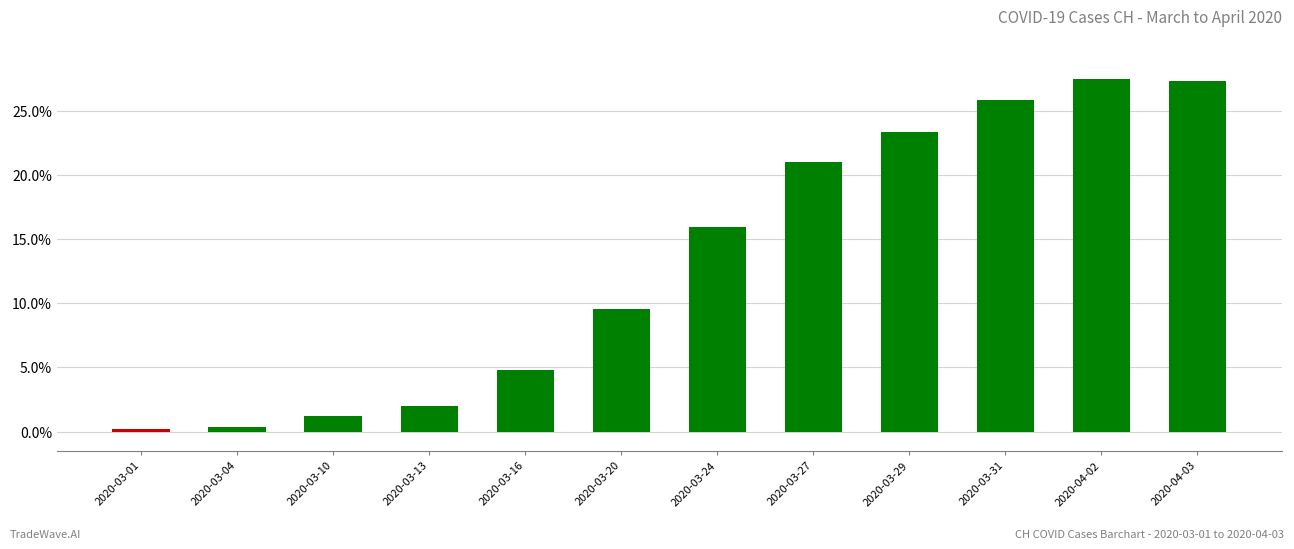

Reading right to left, transcribe all the data shown in this chart.

27.3	27.5	25.8	23.3	21.0	16.0	9.6	4.8	2.0	1.2	0.4	0.2